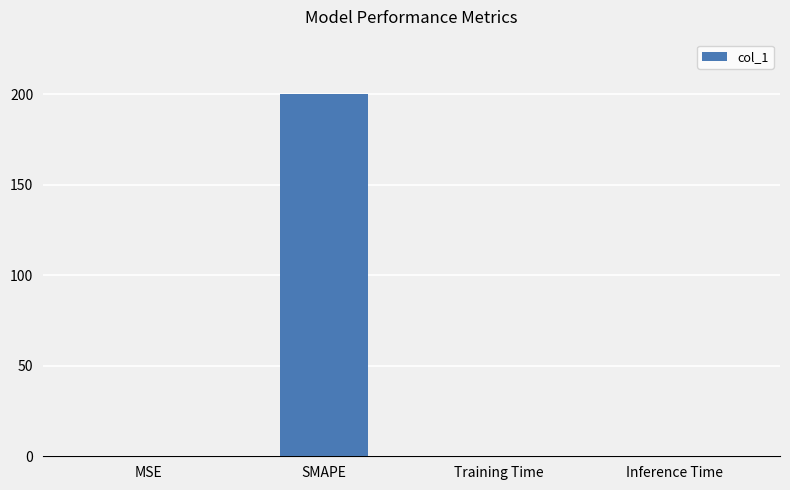

The value at Training Time is 0.0. True or false?

True